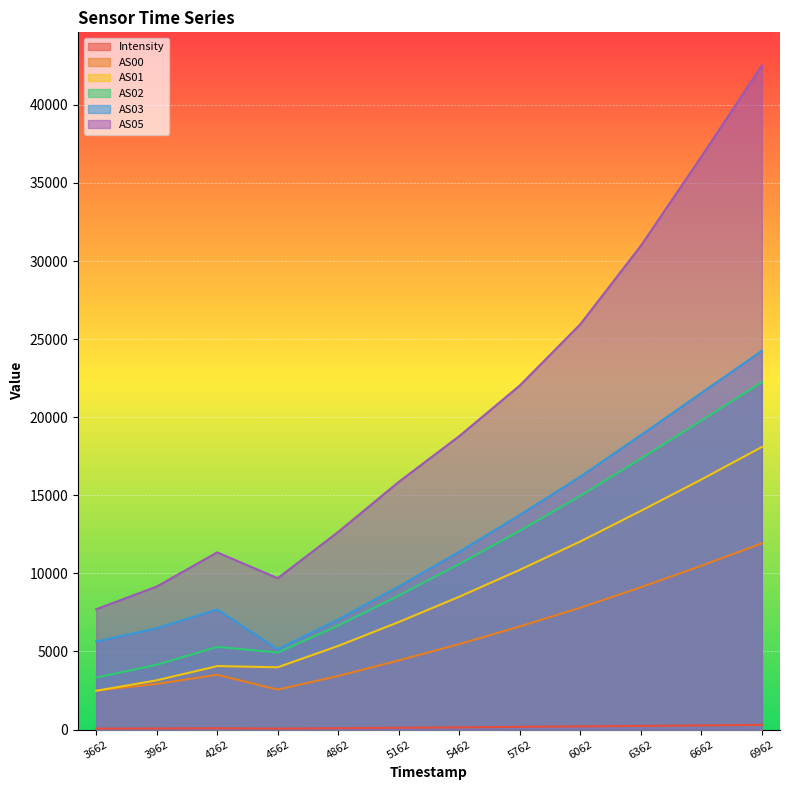

What is the value of the AS05 point at the 7th from the left?

18789.0